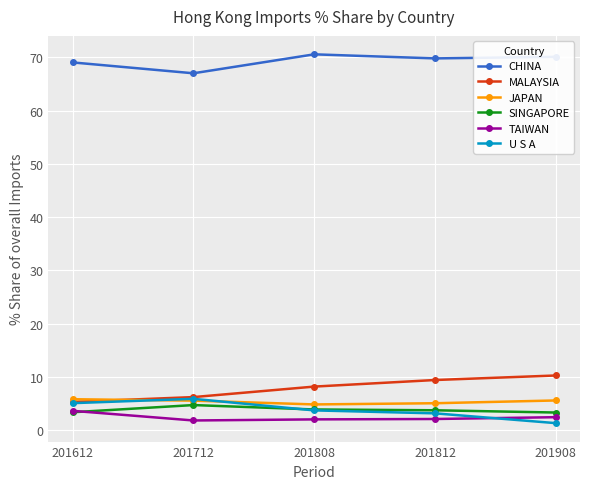

What is the maximum value for SINGAPORE?

4.8